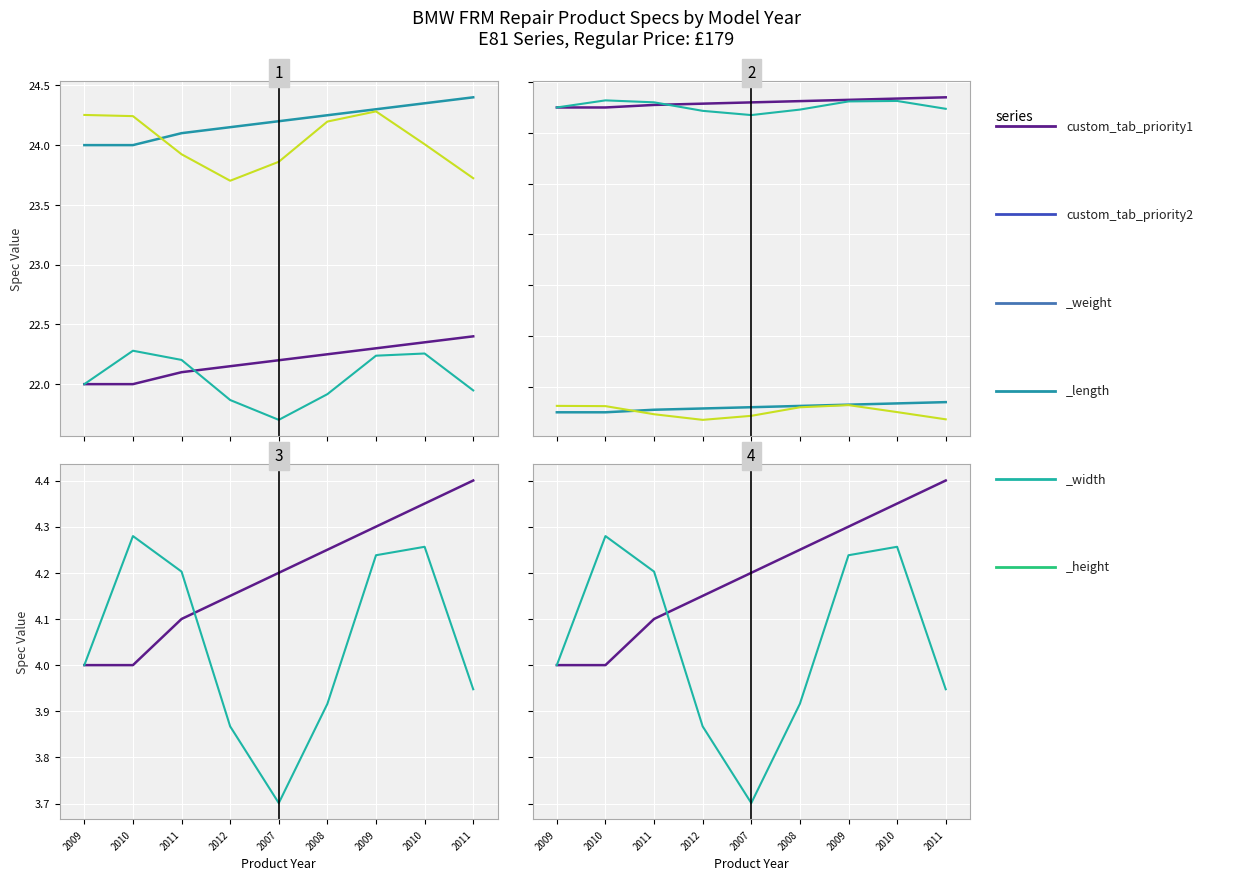

How many values in the custom_tab_priority2 series exceed 24?

7